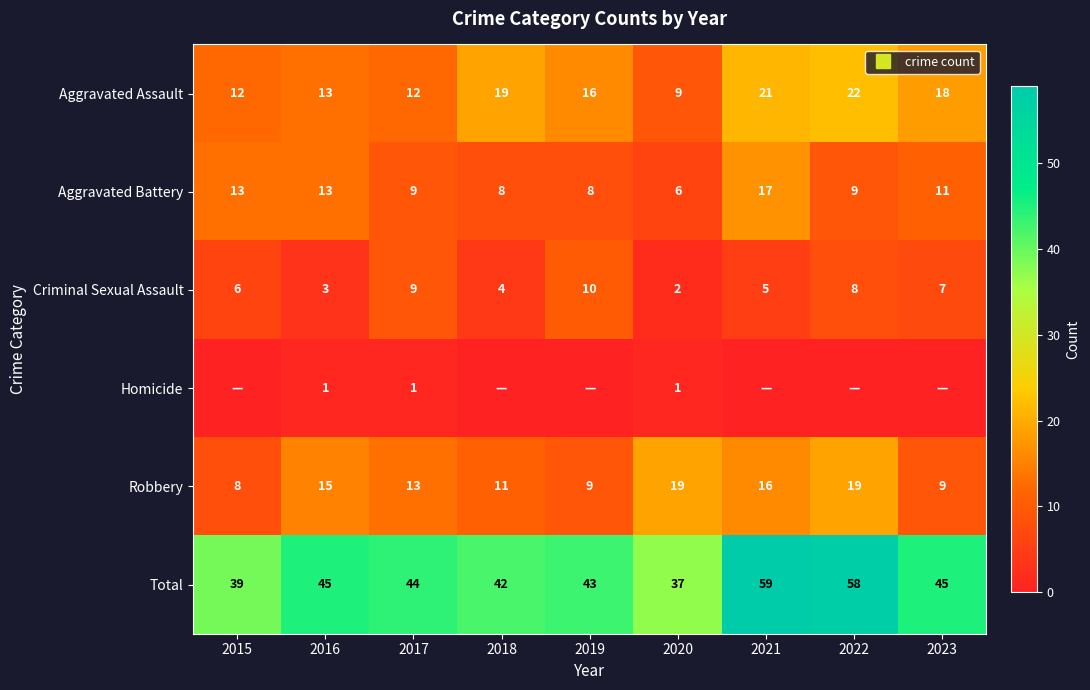

The Total series shows 21 at 2015. True or false?

False